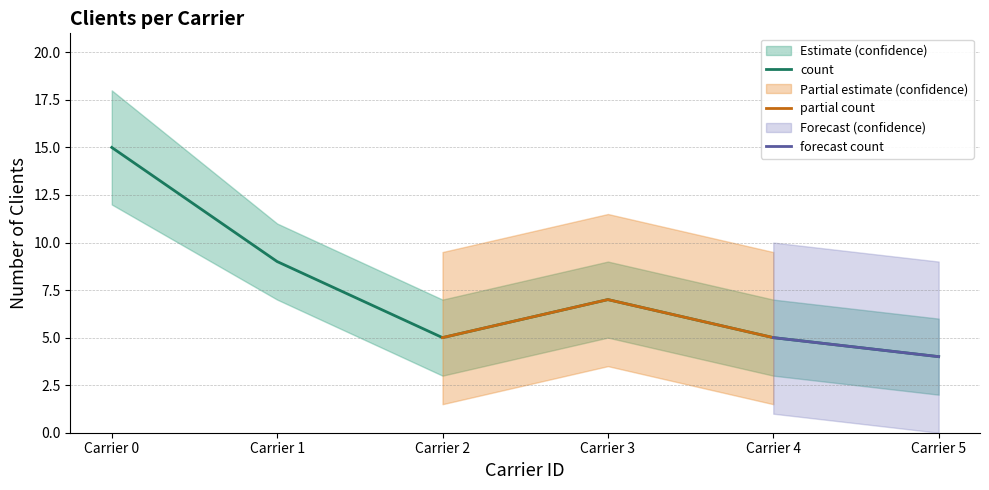

The upper series shows 7 at 2. True or false?

True